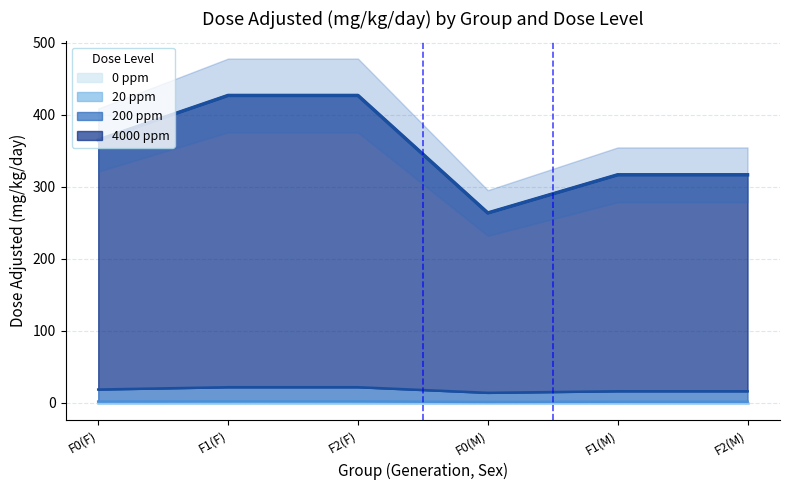

Where is 200 ppm nearest to the value 17?

F1(M)